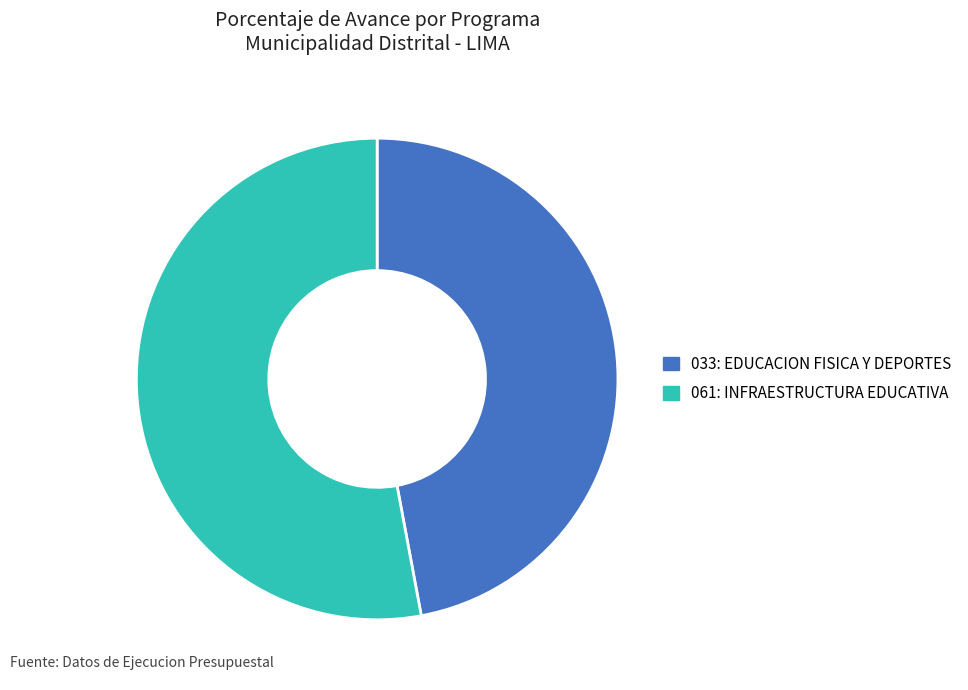

The 061: INFRAESTRUCTURA EDUCATIVA slice represents 58% of the pie. True or false?

False